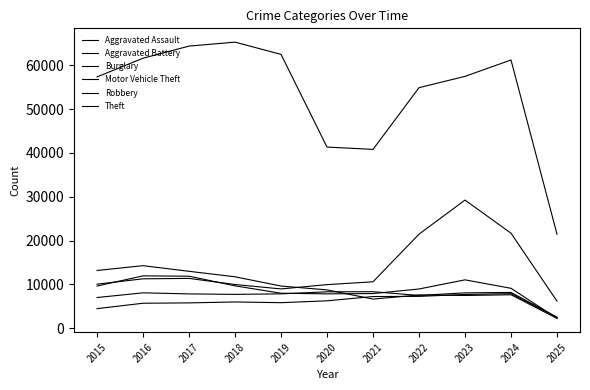

In Burglary, how many points are higher than both neighbors (excluding endpoints)?

3